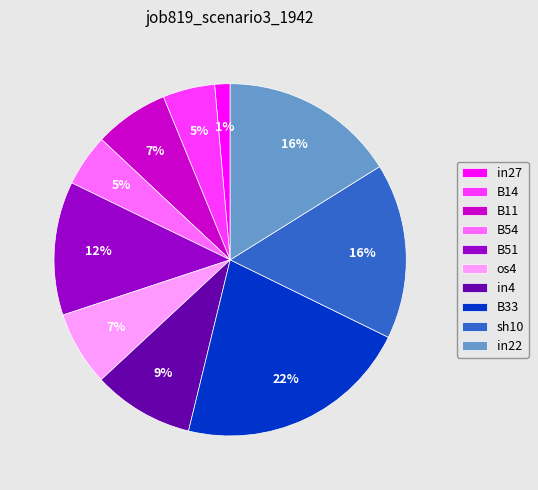

To the nearest percent, what portion does B11 represent?

7%